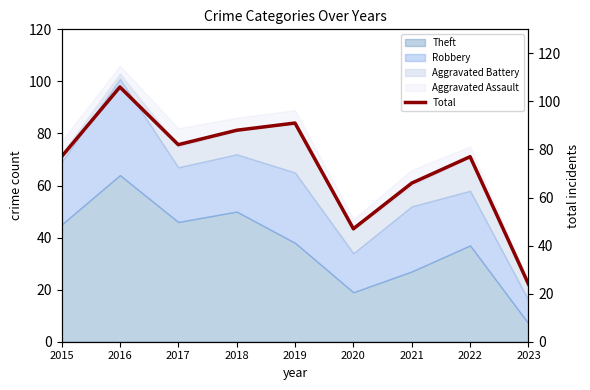

Reading left to right, extract all data points from this chart.

2015=77	2016=106	2017=82	2018=88	2019=91	2020=47	2021=66	2022=77	2023=24